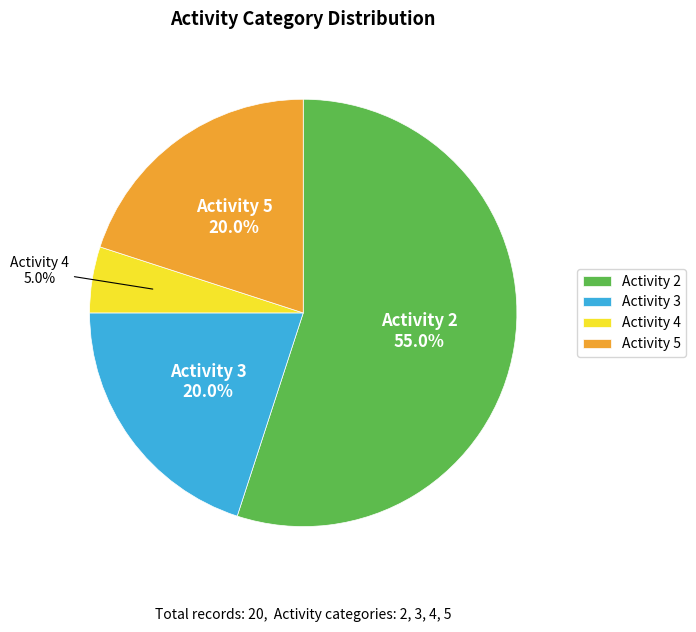

How many slices are in this pie chart?

4